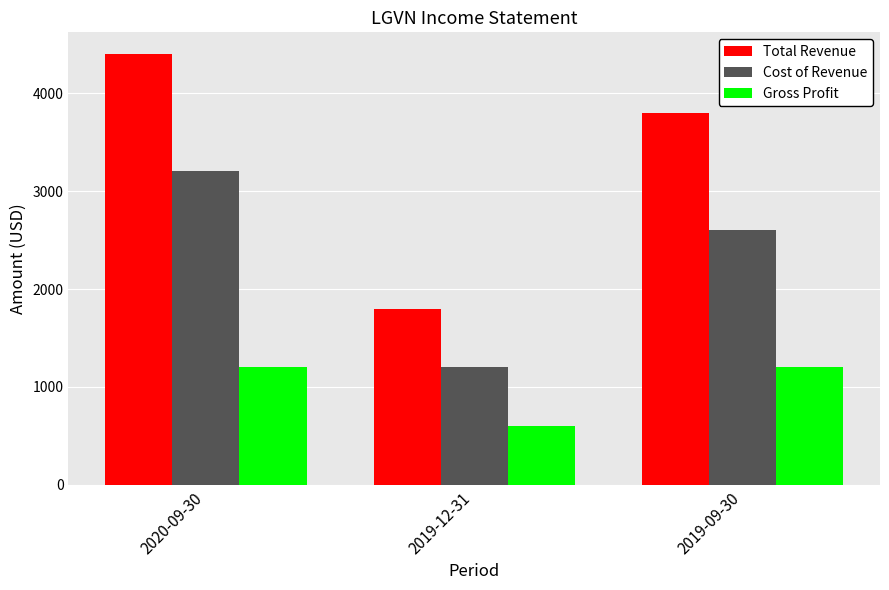

At how many categories does at least one series exceed 3771?

2